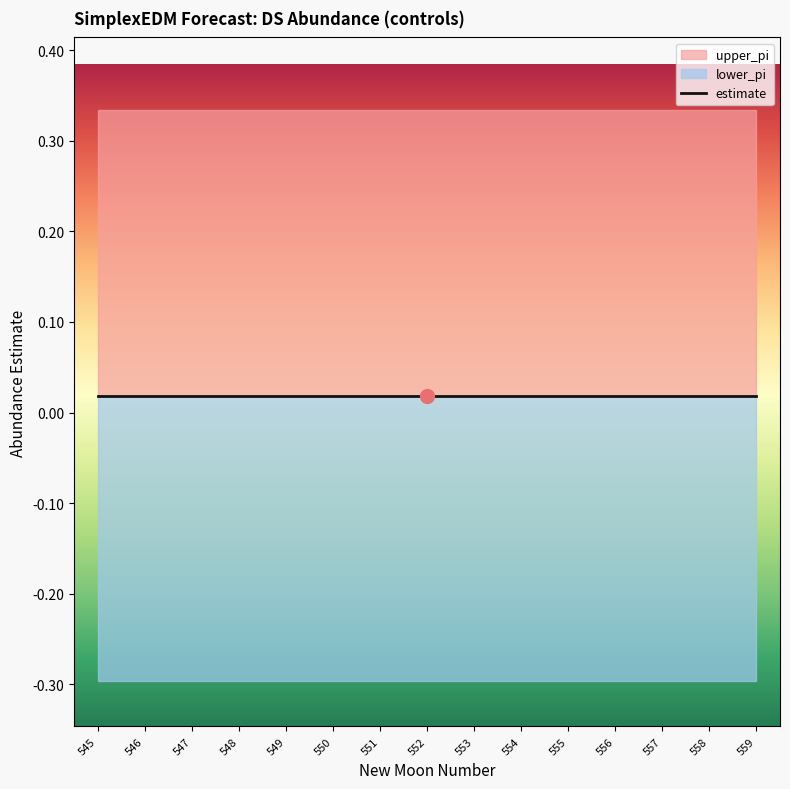

At how many categories does at least one series exceed 0?

15